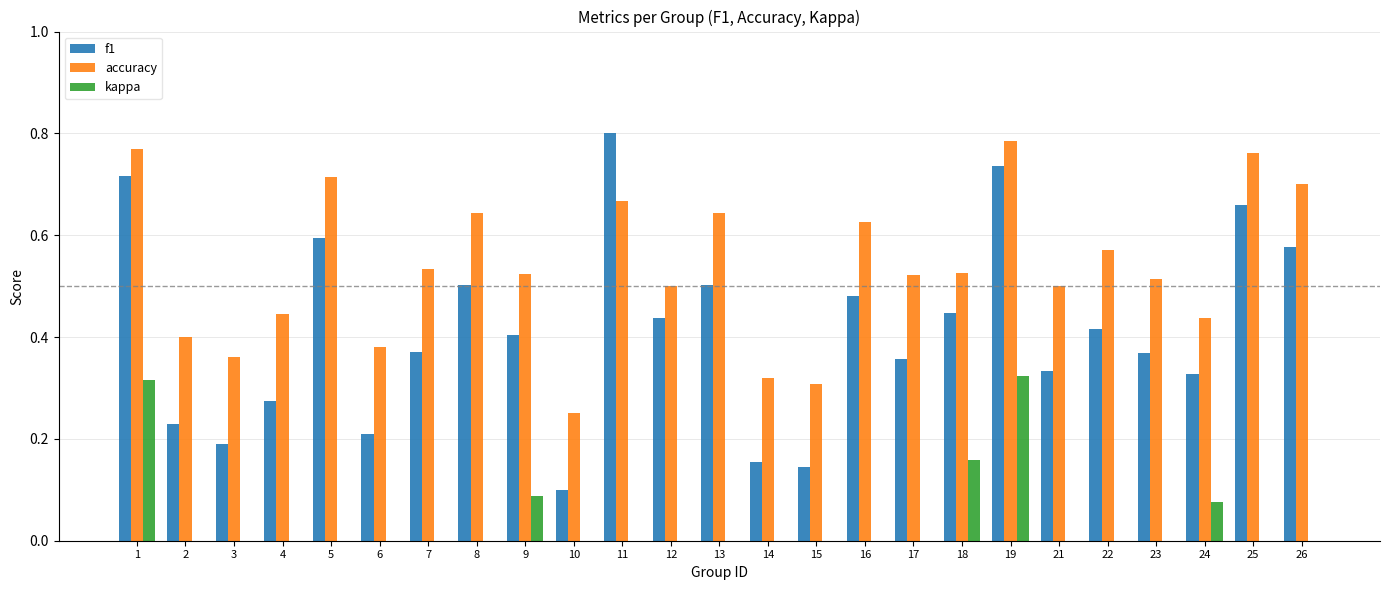

Reading right to left, transcribe all the data shown in this chart.

f1: 0.6	0.7	0.3	0.4	0.4	0.3	0.7	0.4	0.4	0.5	0.1	0.2	0.5	0.4	0.8	0.1	0.4	0.5	0.4	0.2	0.6	0.3	0.2	0.2	0.7
accuracy: 0.7	0.8	0.4	0.5	0.6	0.5	0.8	0.5	0.5	0.6	0.3	0.3	0.6	0.5	0.7	0.2	0.5	0.6	0.5	0.4	0.7	0.4	0.4	0.4	0.8
kappa: 0.0	0.0	0.1	-0.1	0.0	0.0	0.3	0.2	0.0	0.0	0.0	0.0	0.0	0.0	0.0	0.0	0.1	0.0	0.0	0.0	0.0	0.0	0.0	0.0	0.3